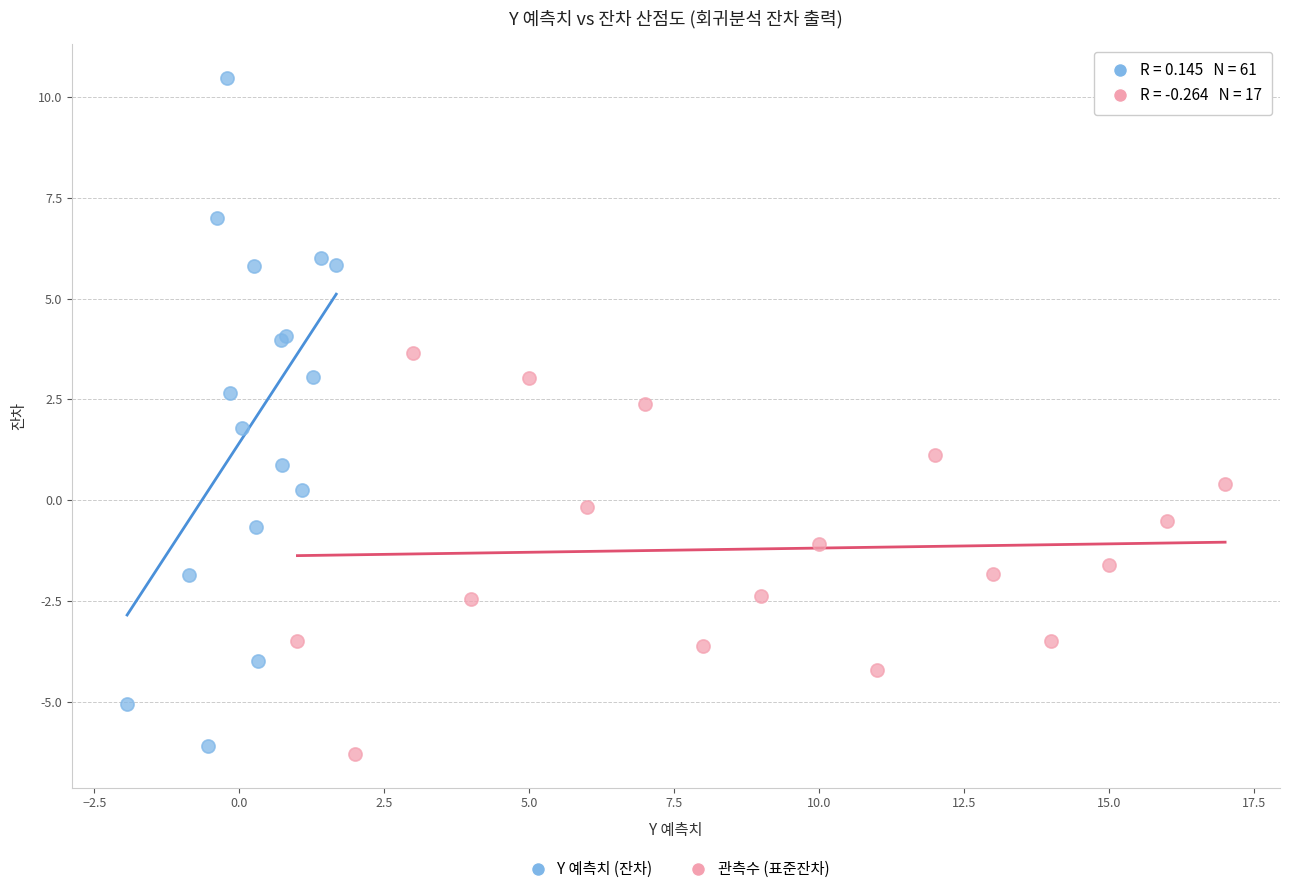

Which series reaches the minimum Y coordinate?

관측수 (표준잔차)